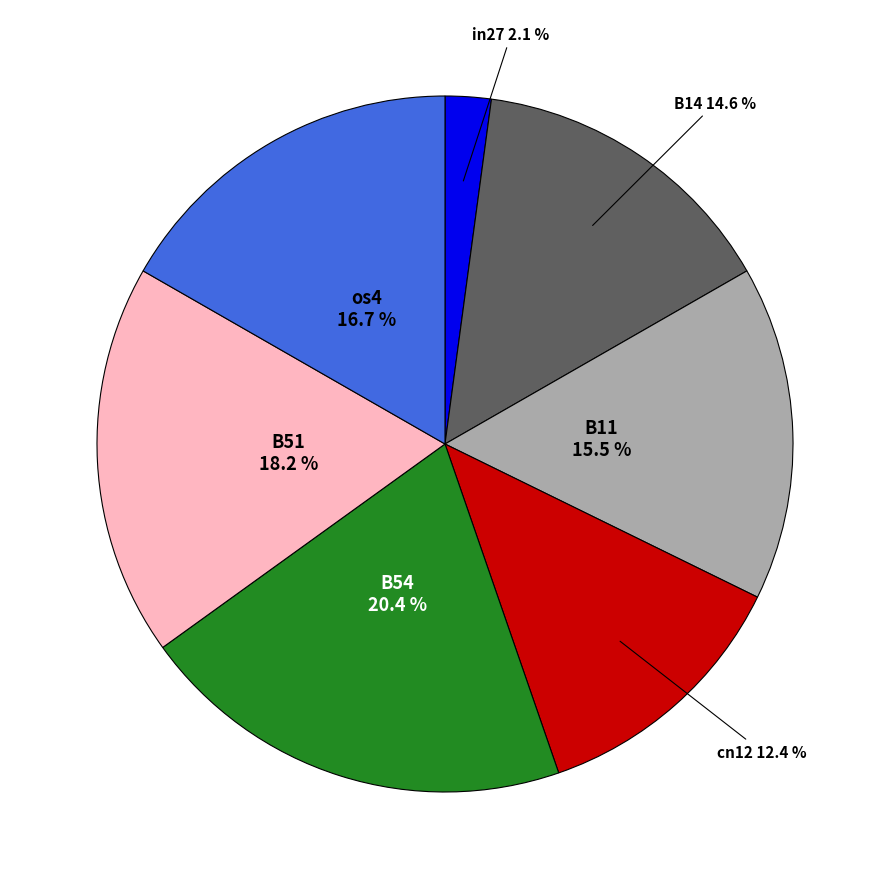

Is there any slice that represents more than half of the pie?

No